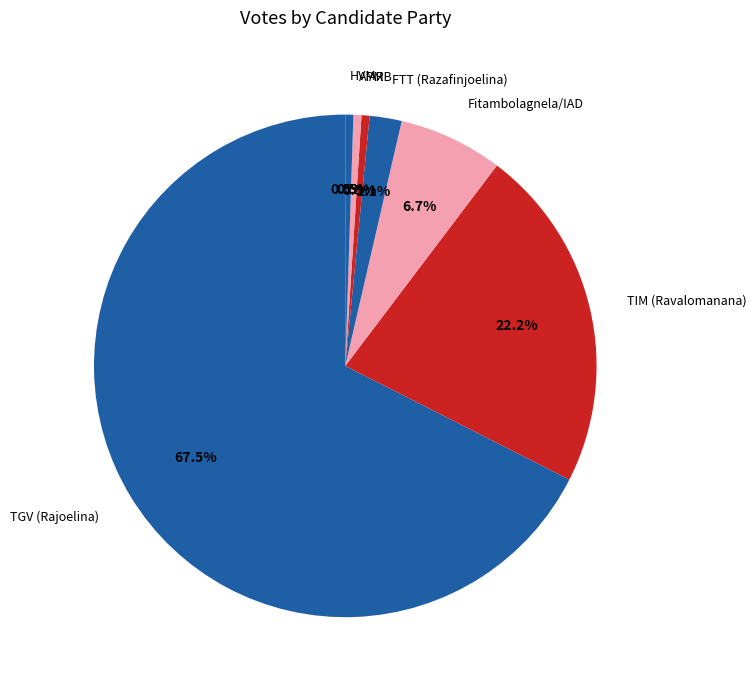

Is it true that APM is 11% of the pie?

False